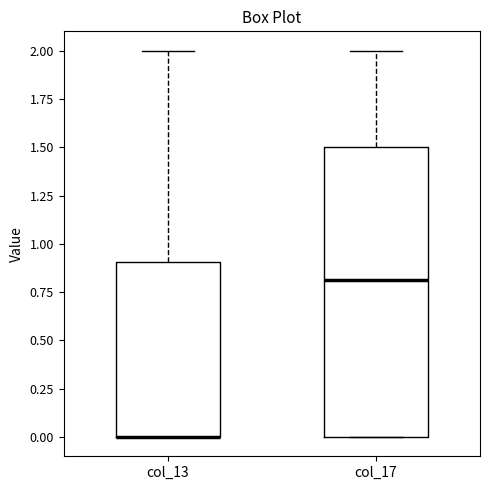

Where does the upper whisker of the box for col_13 end on the y-axis? The values are not printed on the chart, so give them approximately, as read against the axis.

2.0